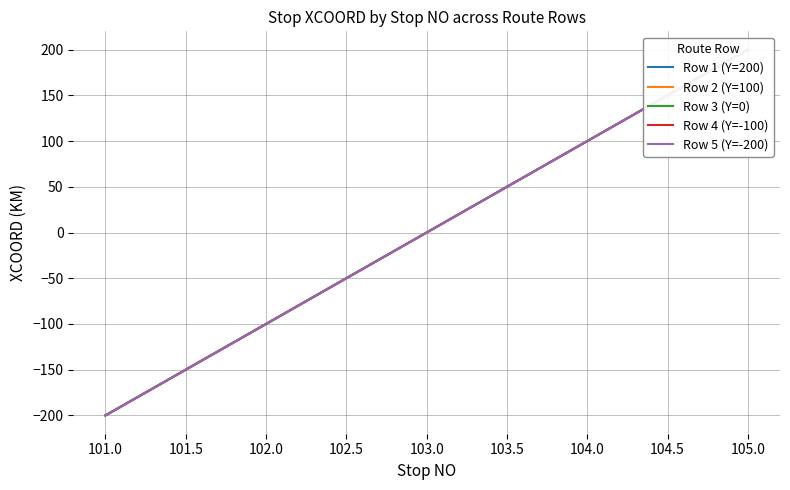

How many data points in Row 1 (Y=200) are above 0?

2